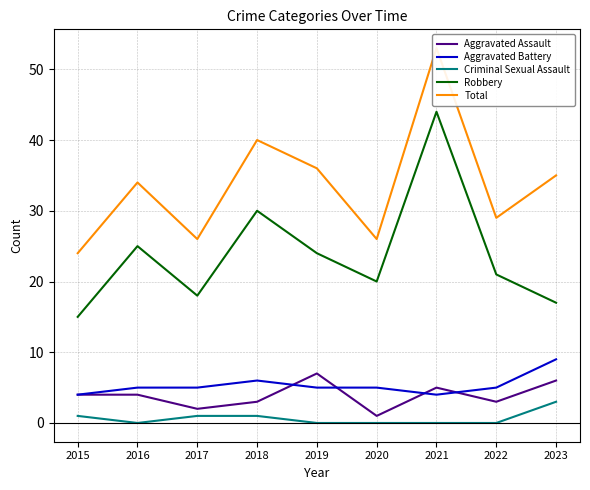

What is the highest value of the Aggravated Battery series?

9